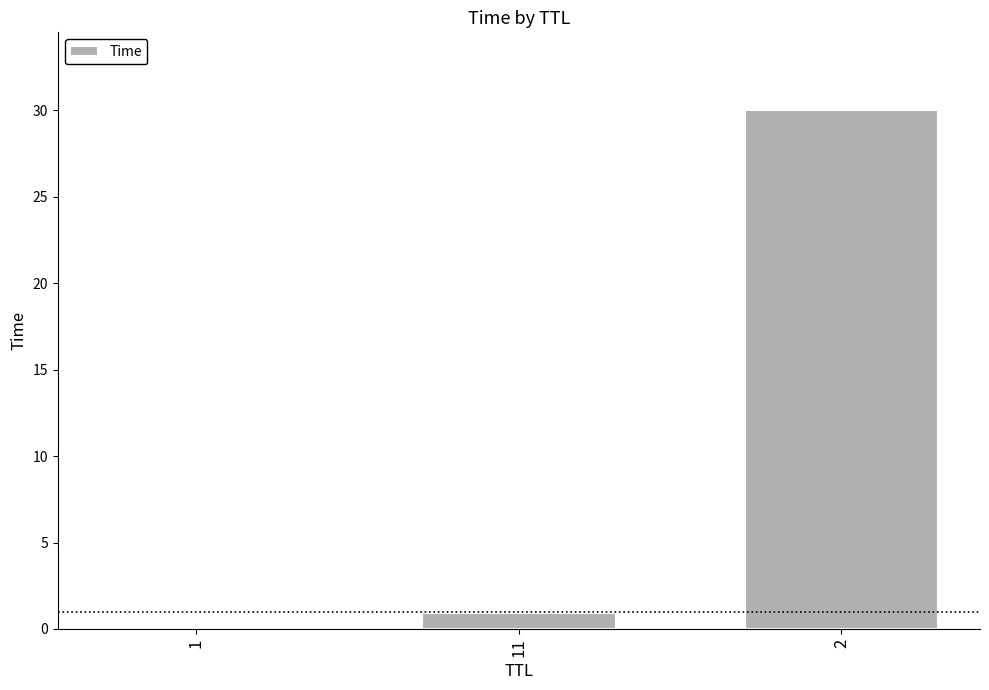

Is it true that the value at 11 is 0.9?

True